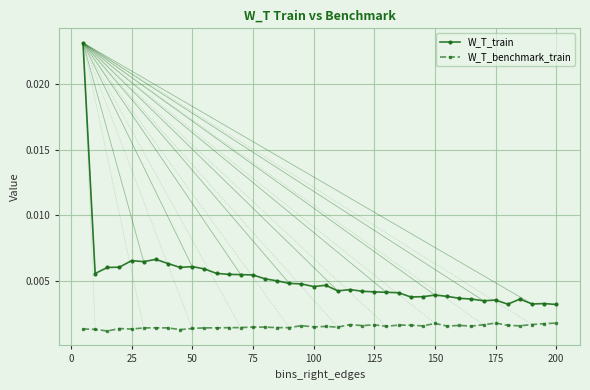

Which series has the largest range (max minus min)?

W_T_train